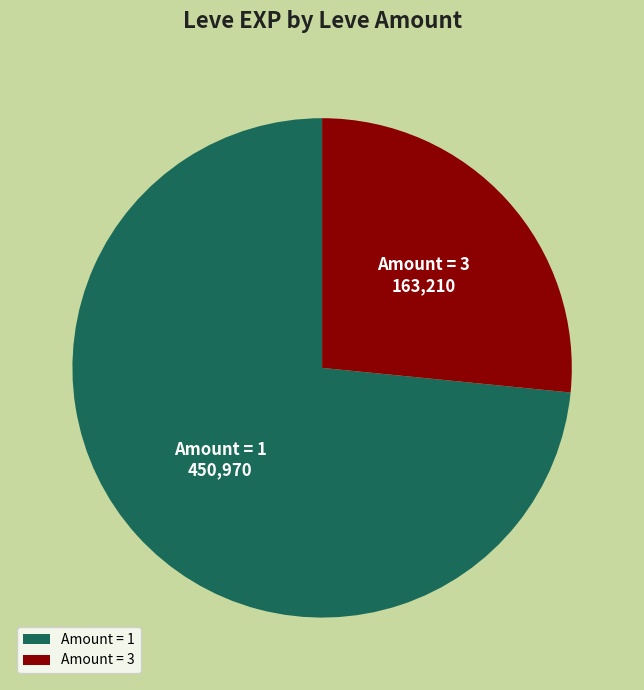

True or false: Amount = 3 accounts for 32% of the total.

False